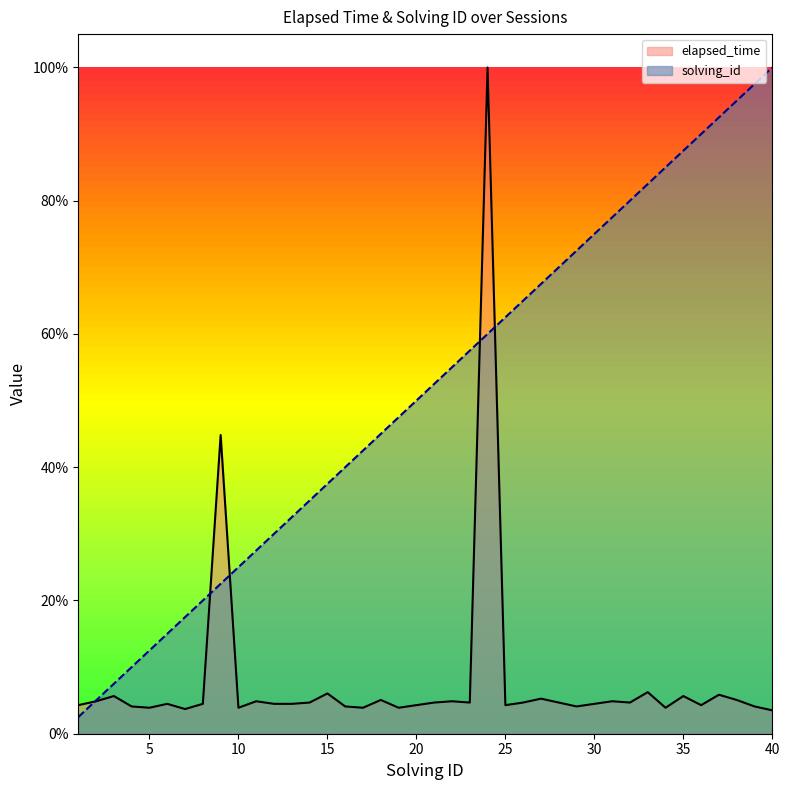

What is the sum of the solving_id values at 7 and 3?

0.2